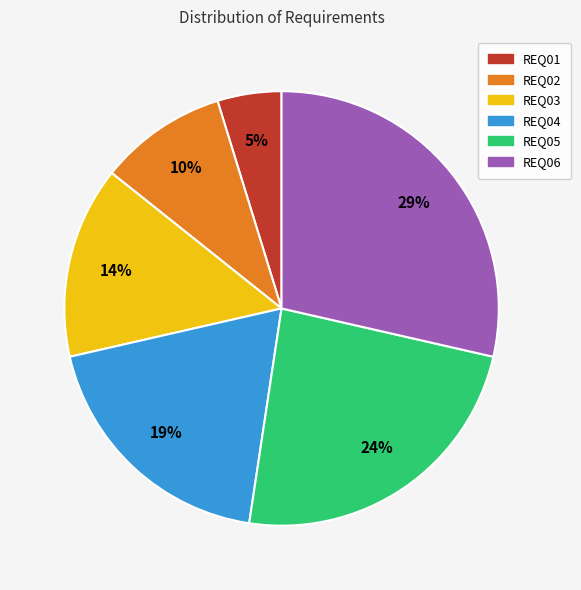

Combined, do REQ06 and REQ05 account for over 50%?

Yes